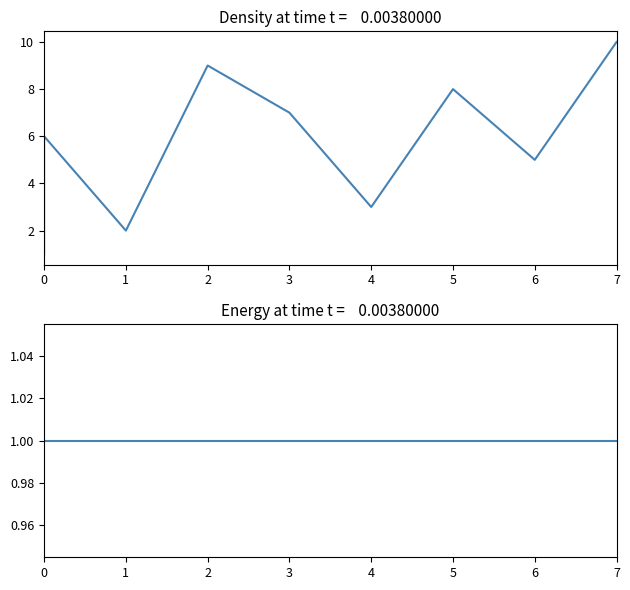

What is the maximum value shown in the chart?

10